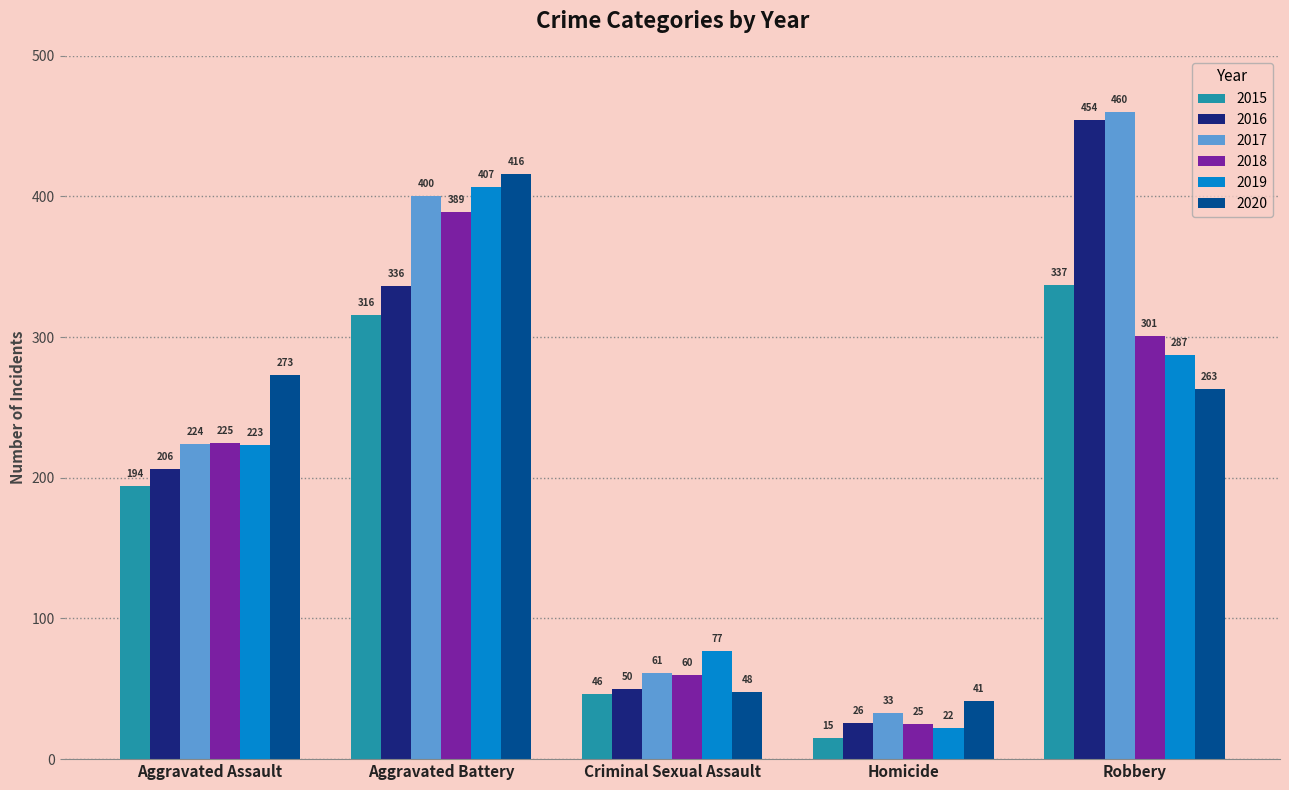

Reading left to right, what are all the values shown in this chart?

2015: 194	316	46	15	337
2016: 206	336	50	26	454
2017: 224	400	61	33	460
2018: 225	389	60	25	301
2019: 223	407	77	22	287
2020: 273	416	48	41	263